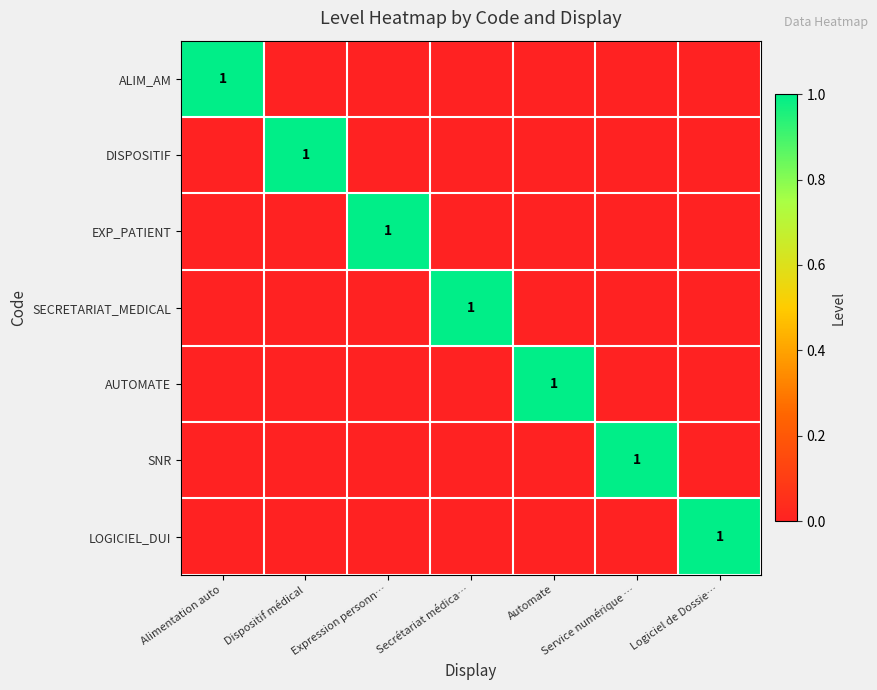

At which label does ALIM_AM reach its peak?

Alimentation auto